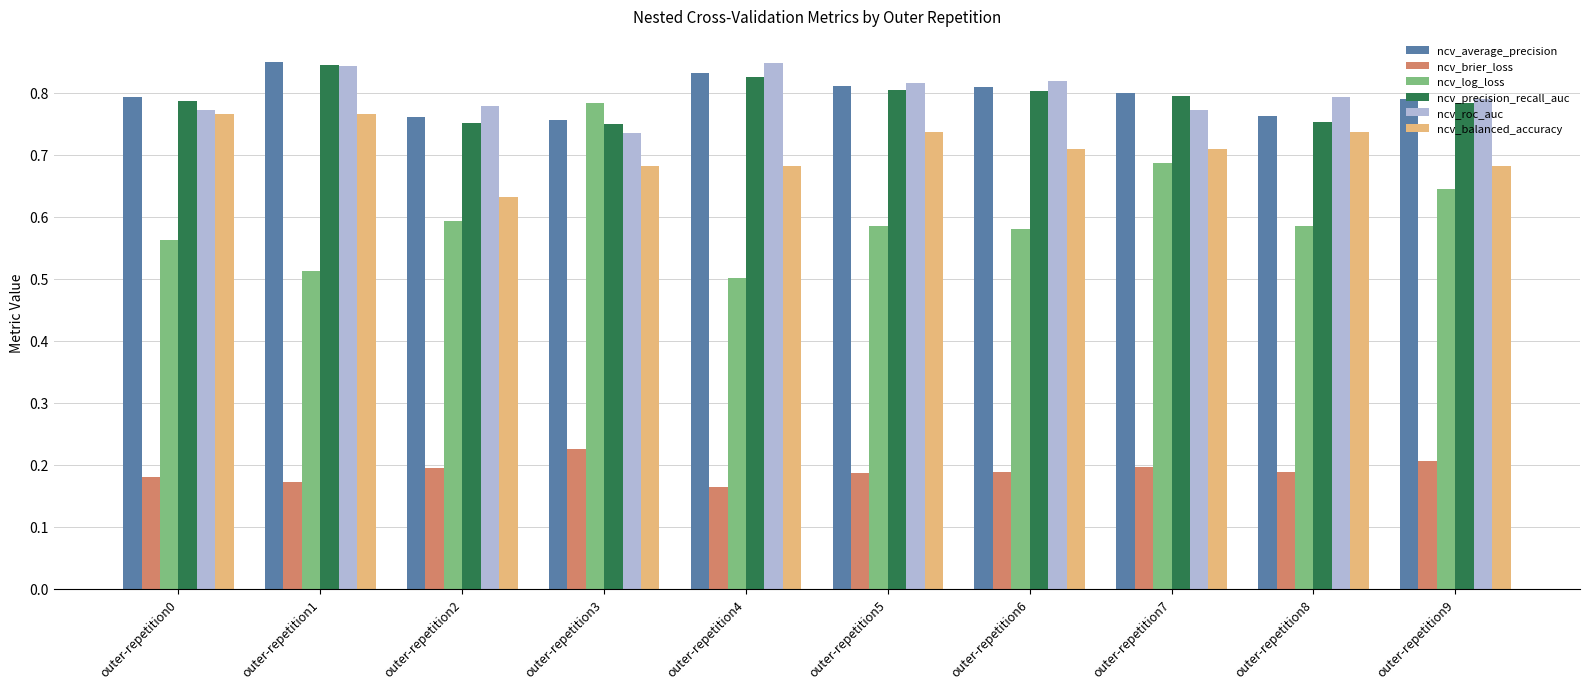

What is the sum of the ncv_log_loss values at outer-repetition1 and outer-repetition4?

1.0